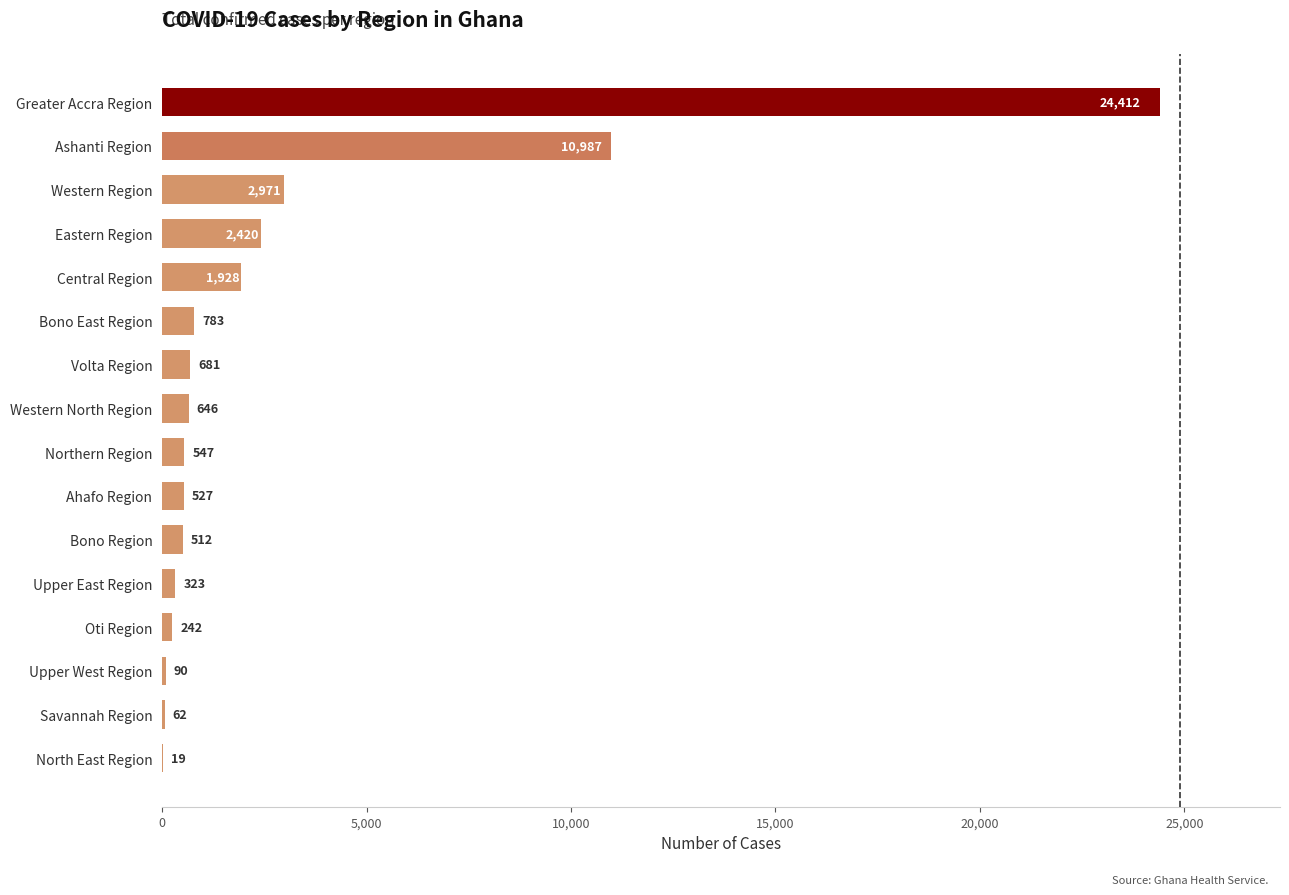

Reading bottom to top, transcribe all the data shown in this chart.

North East Region=19	Savannah Region=62	Upper West Region=90	Oti Region=242	Upper East Region=323	Bono Region=512	Ahafo Region=527	Northern Region=547	Western North Region=646	Volta Region=681	Bono East Region=783	Central Region=1928	Eastern Region=2420	Western Region=2971	Ashanti Region=10987	Greater Accra Region=24412